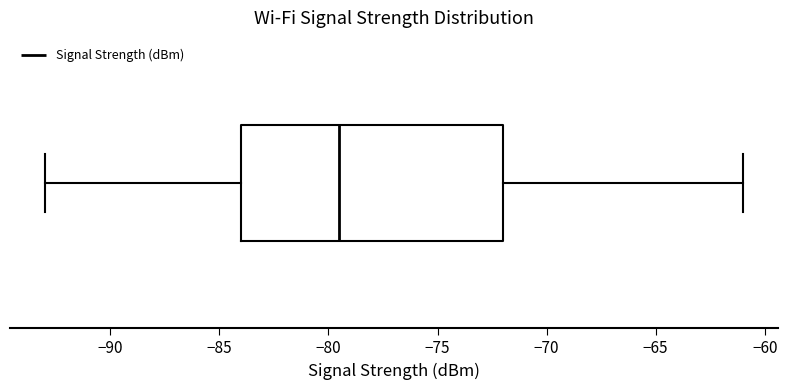

Read this box plot against the x-axis: the position of the median line, the range covered by the box, and the ends of both whiskers. The values are not printed on the chart, so give them approximately, as read against the axis.

median -79.5, box -84.0 to -72.0, whiskers -93.0 to -61.0